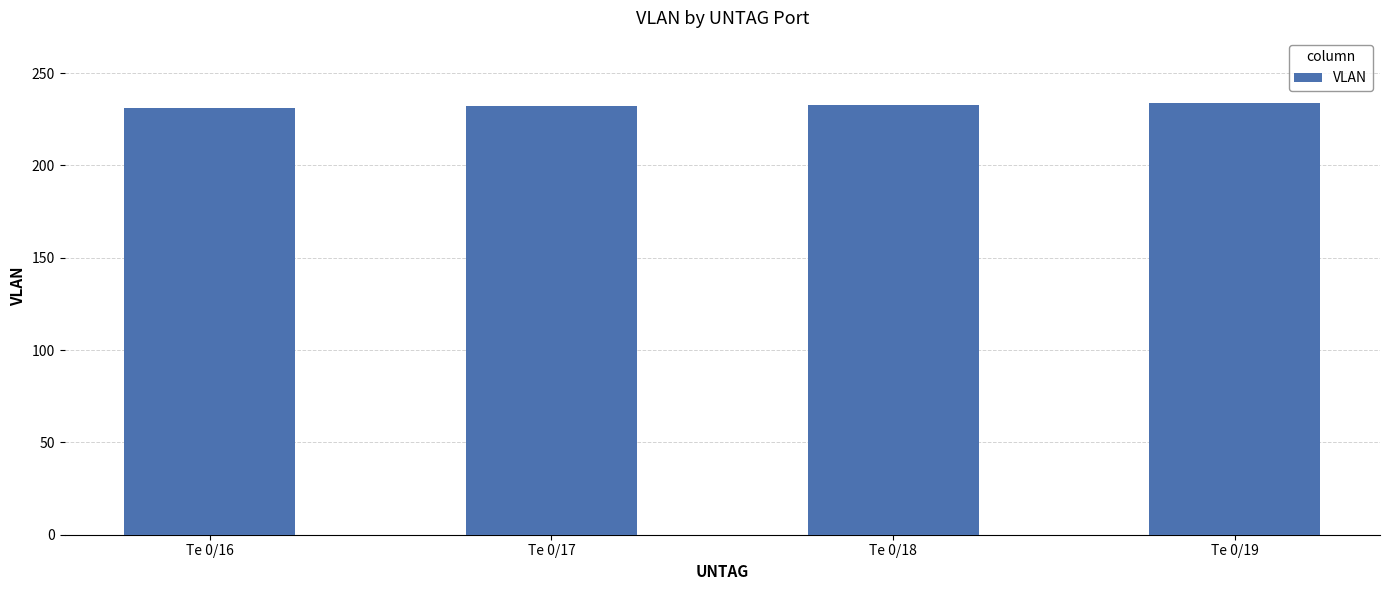

Approximately how many times larger is the value at Te 0/18 compared to Te 0/16?

1.0